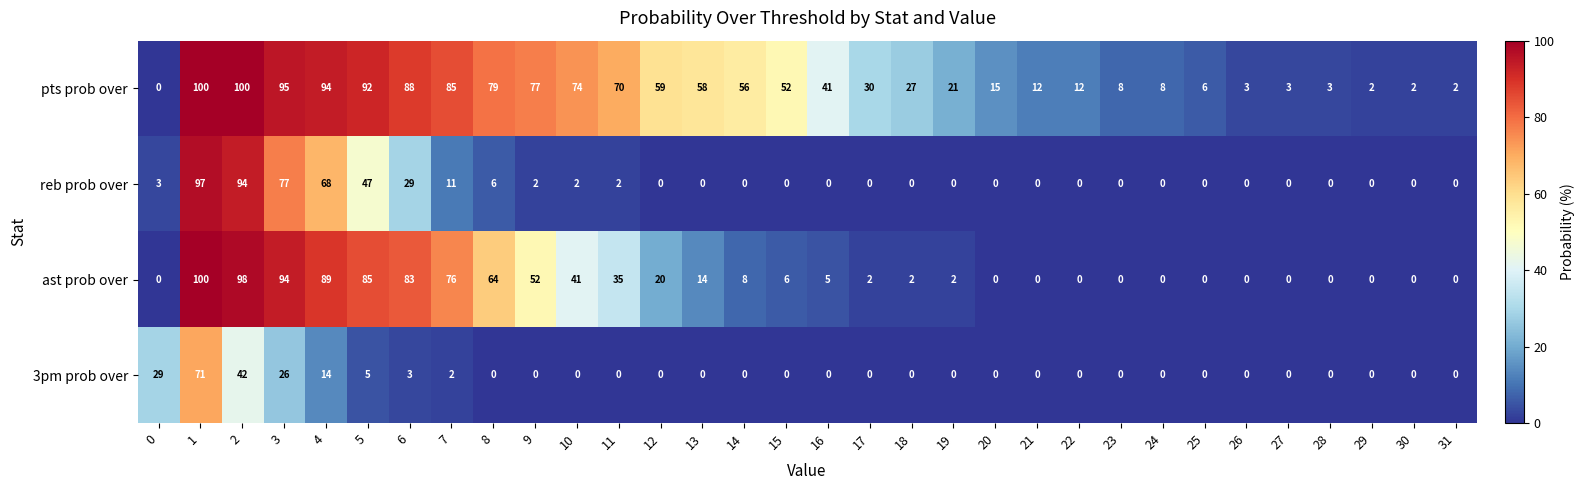

What is the average value of the pts prob over series?

43